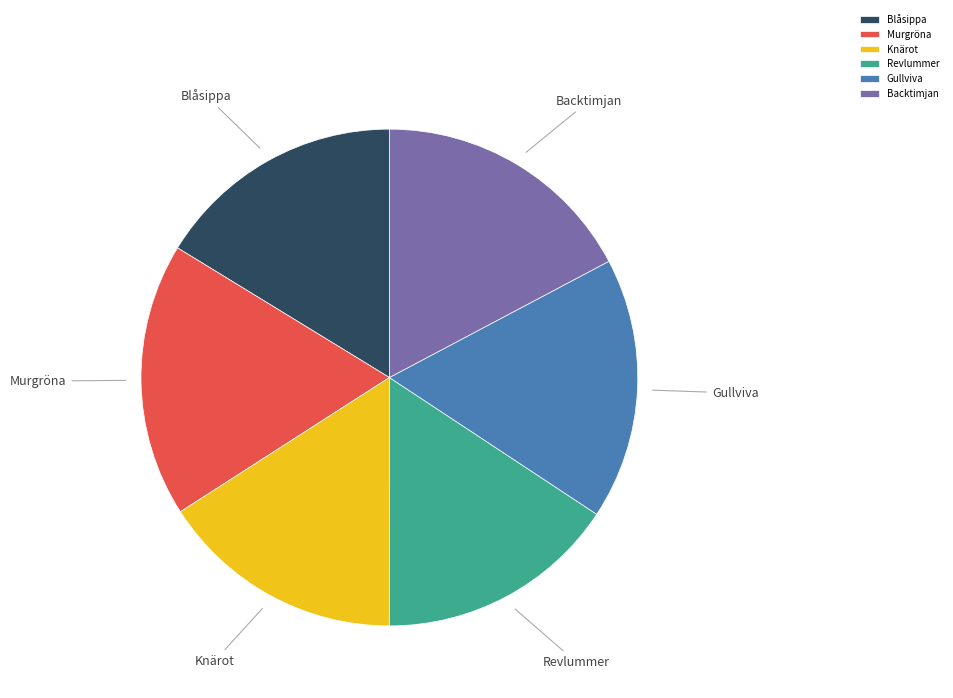

Combined, do Backtimjan and Revlummer account for over 50%?

No